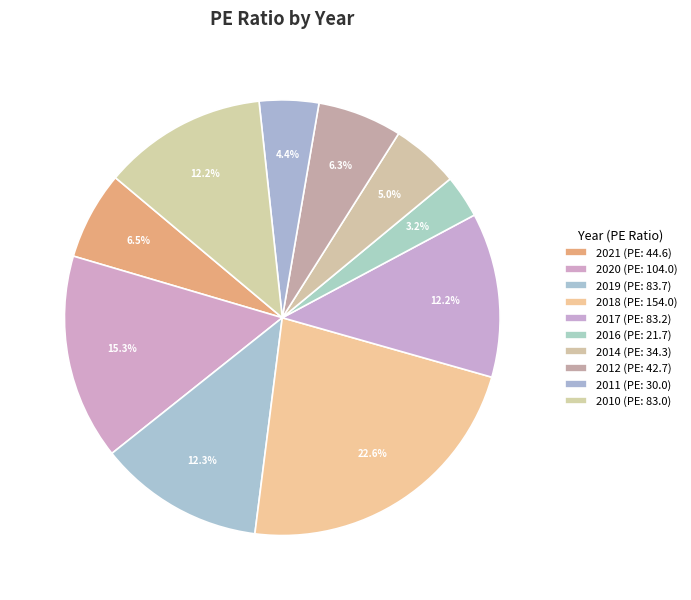

How many segments does this pie chart have?

10